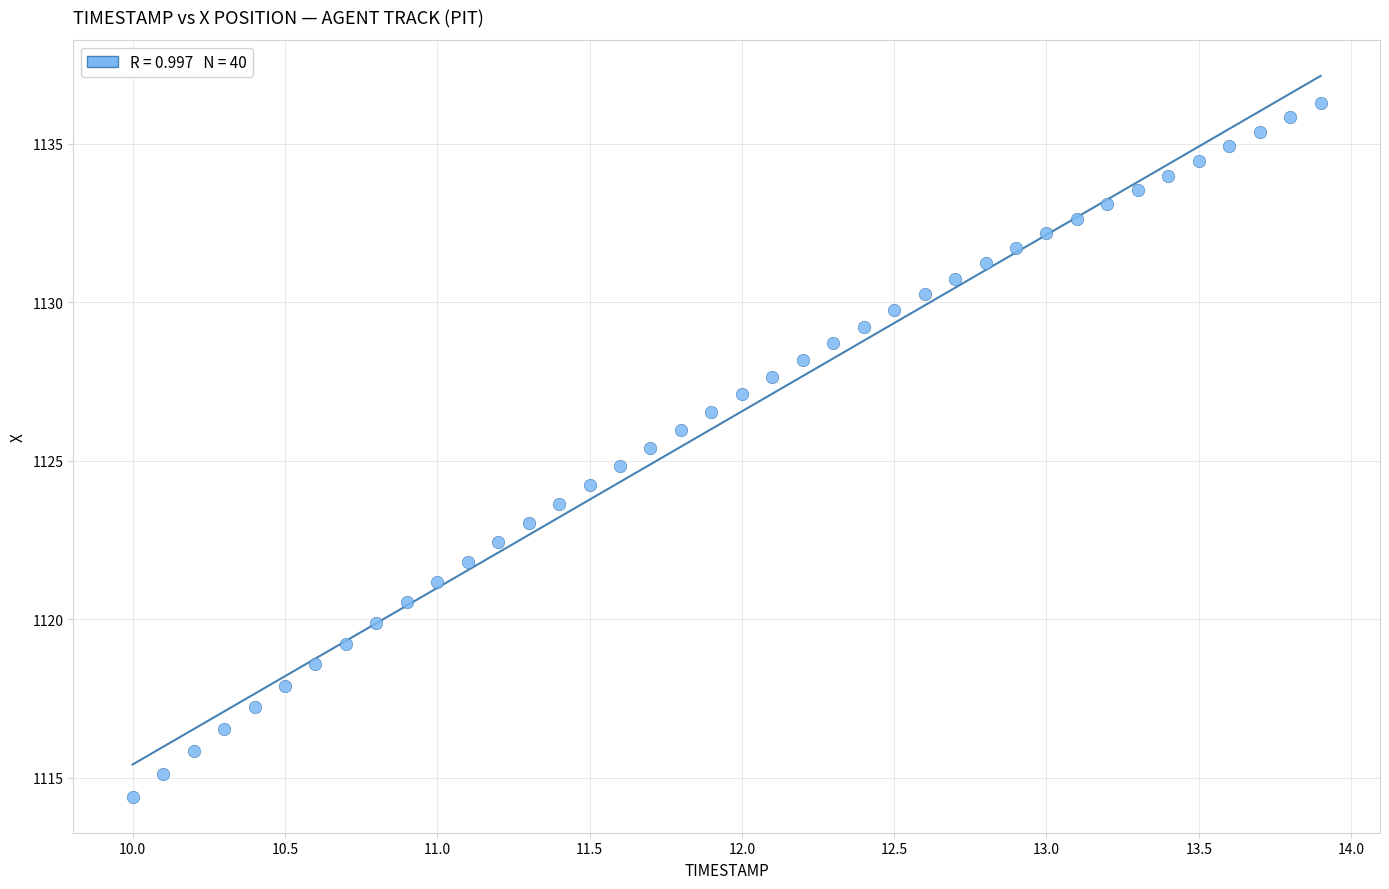

What is the range of X values (max minus min)?

3.9